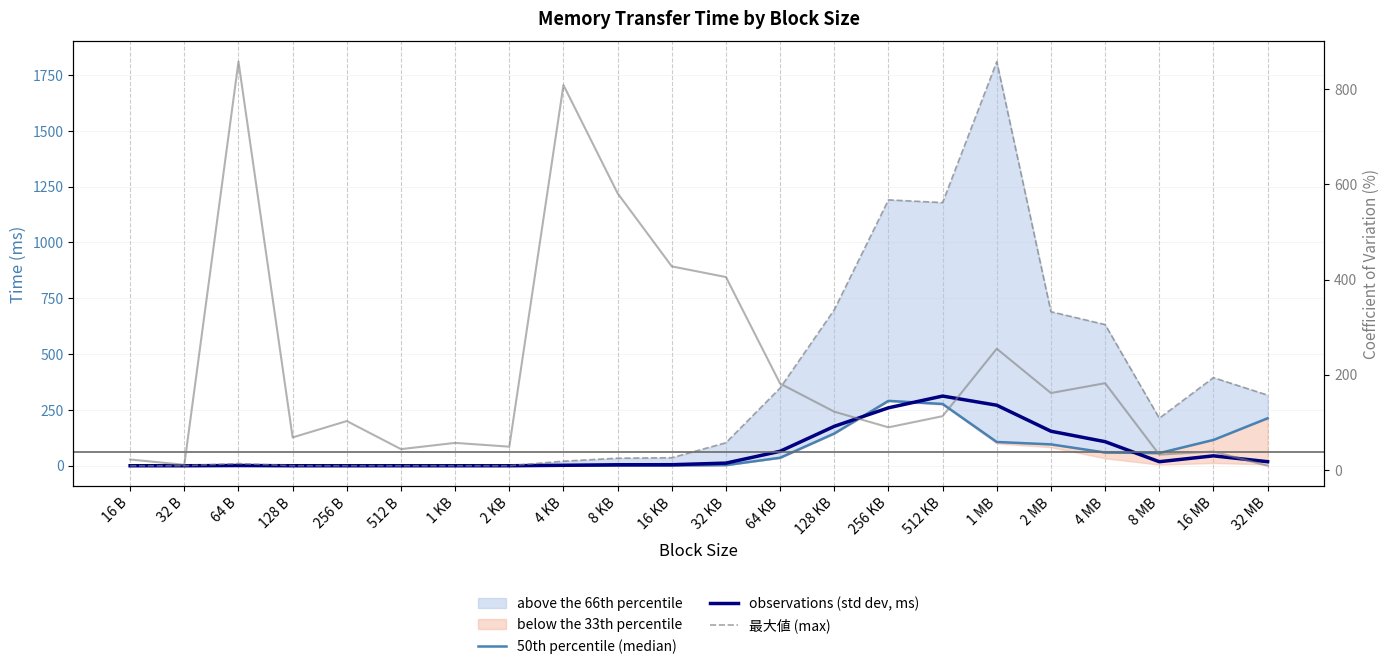

Is it true that observations (std dev, ms) equals 0.0 at 16 B?

False